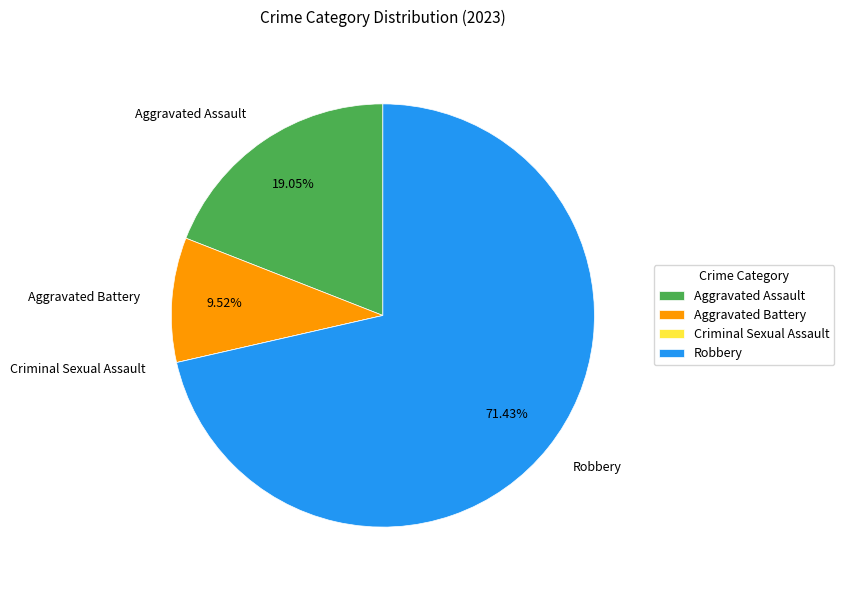

What is the ratio of the value at Aggravated Battery to the value at Robbery?

0.1